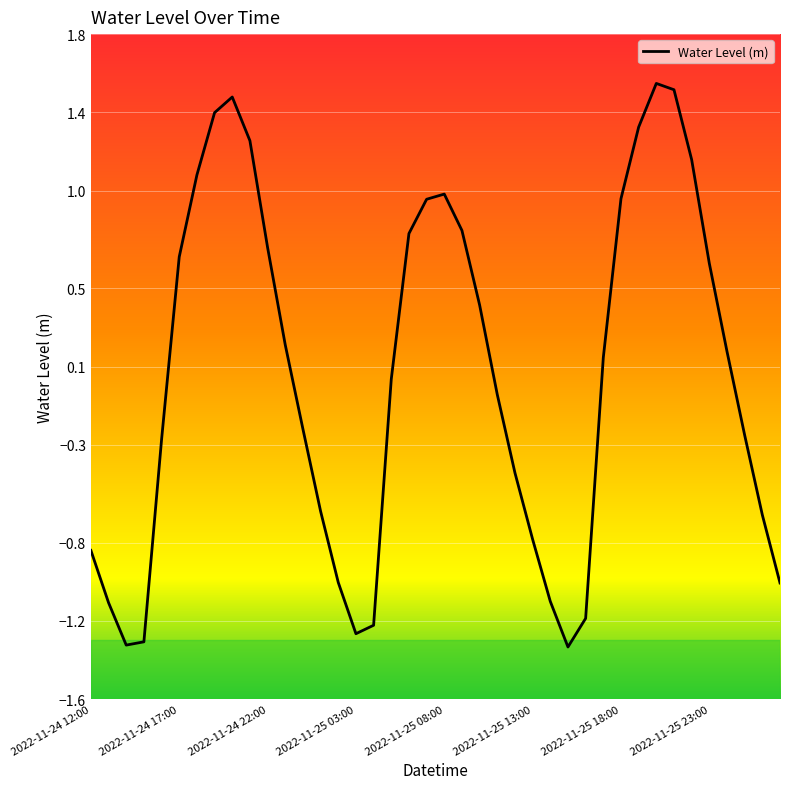

What is the difference between the maximum and minimum values?

2.9